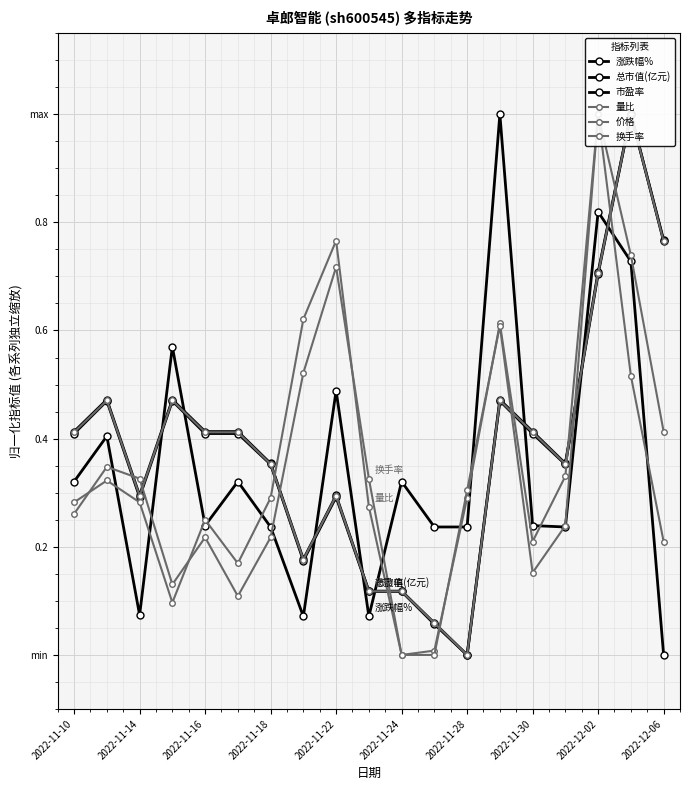

At how many categories does at least one series exceed 0?

19